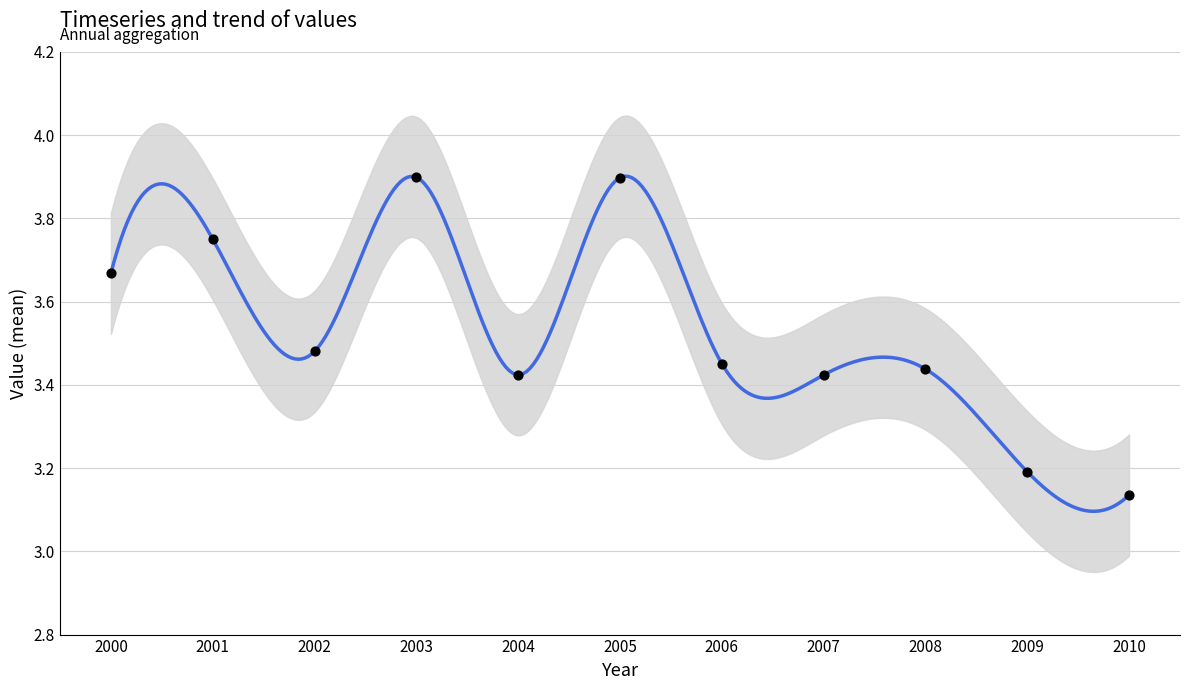

Which has a higher value, 2009 or 2004?

2004